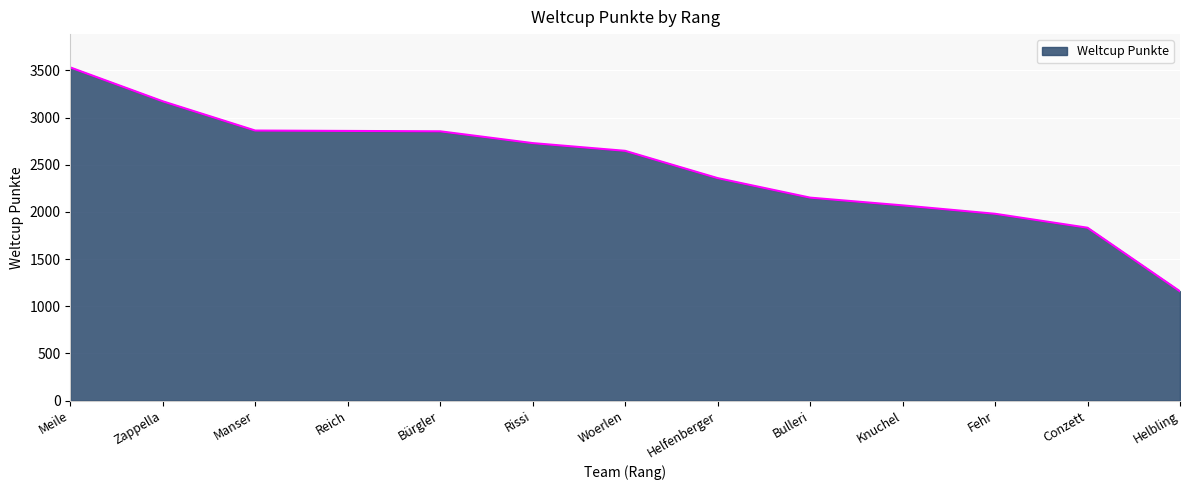

Which has a higher value, Bulleri or Helbling?

Bulleri